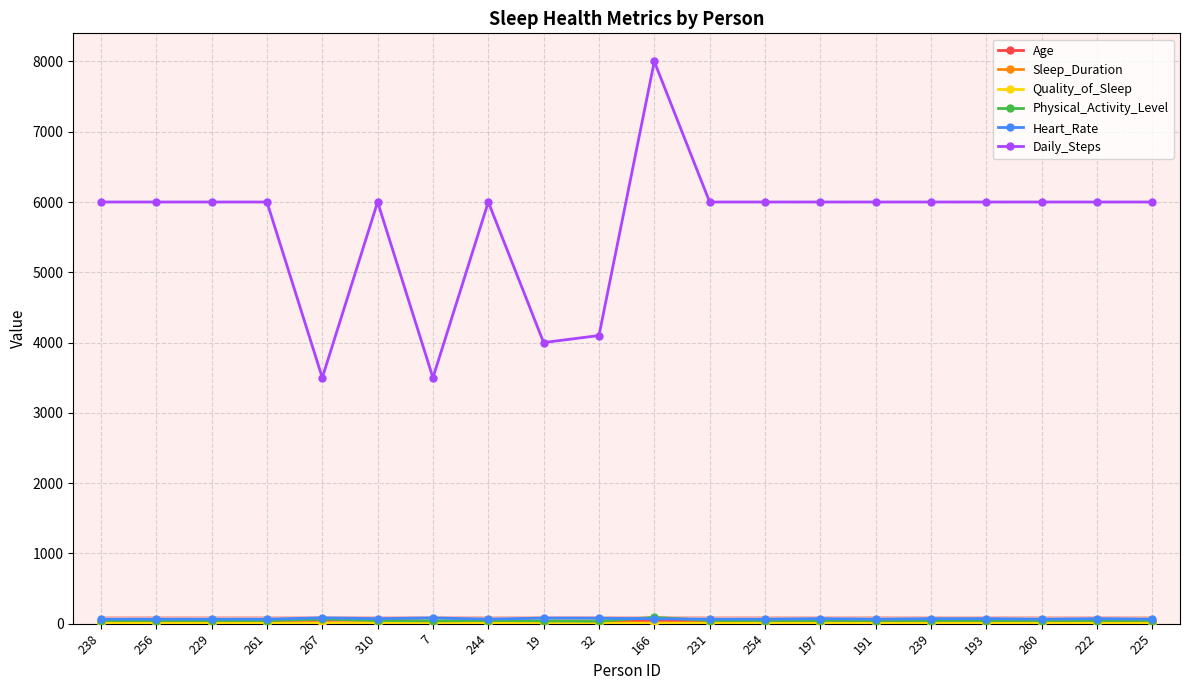

Does the chart display data point markers on the line(s)?

Yes